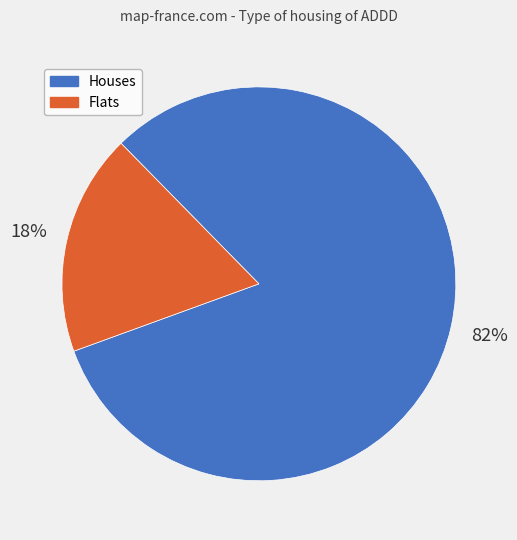

Is there any slice that represents more than half of the pie?

Yes